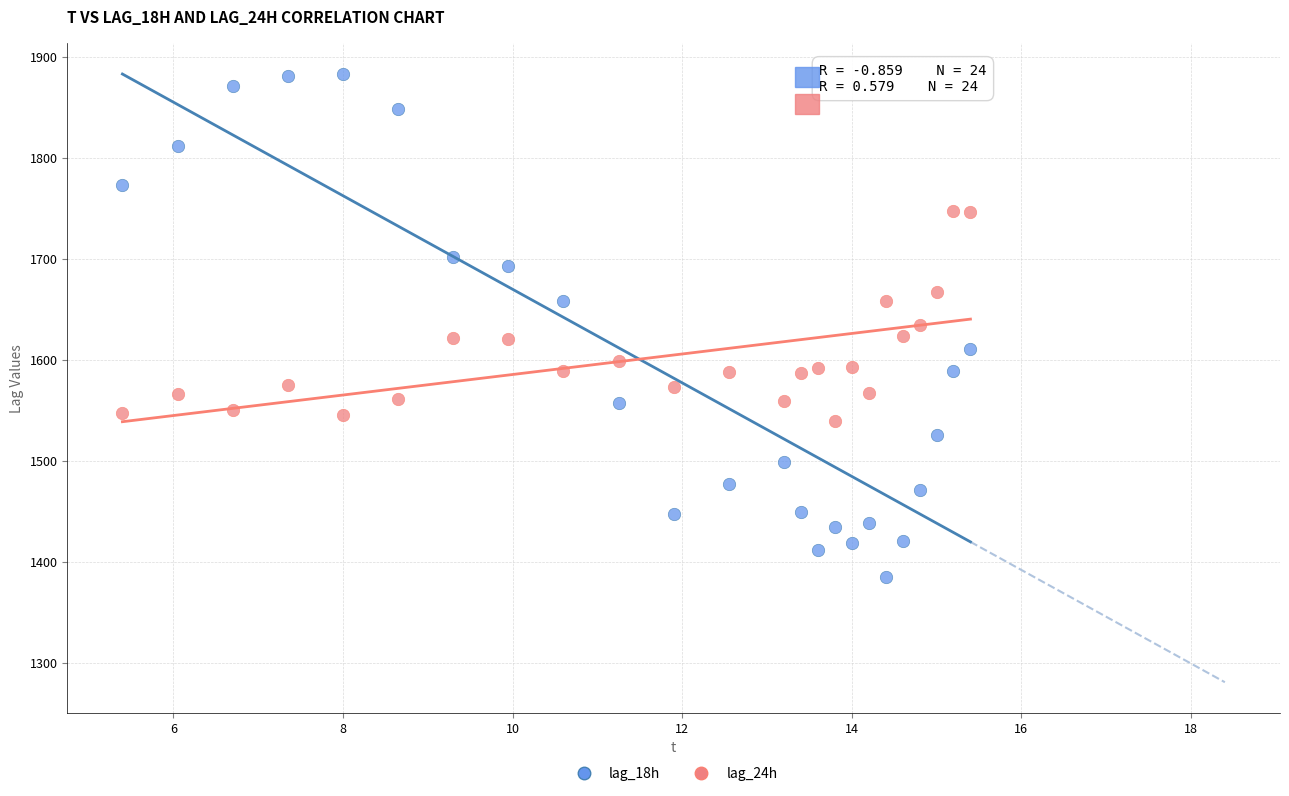

Which series has the widest spread of Y values?

lag_18h